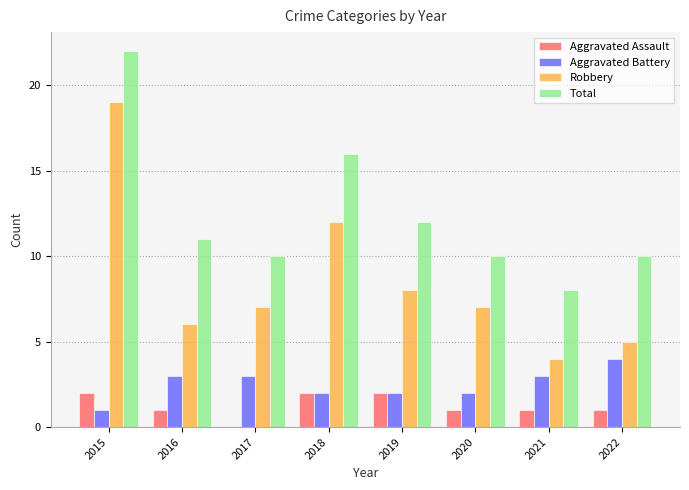

Which series has the largest range (max minus min)?

Robbery